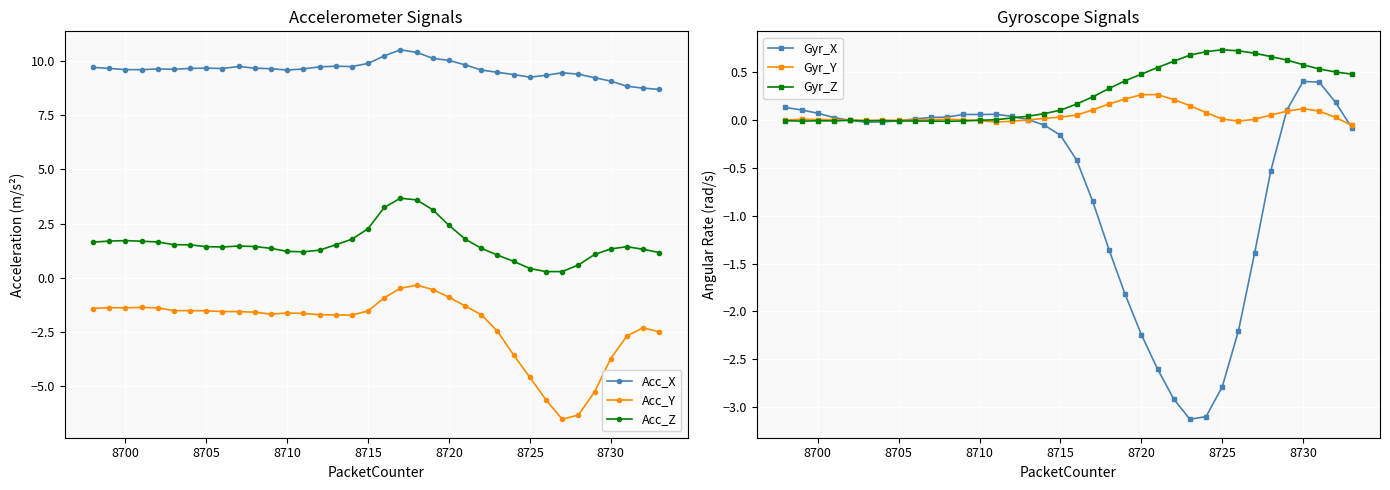

True or false: Gyr_Y has more than 0 interior local peaks.

True